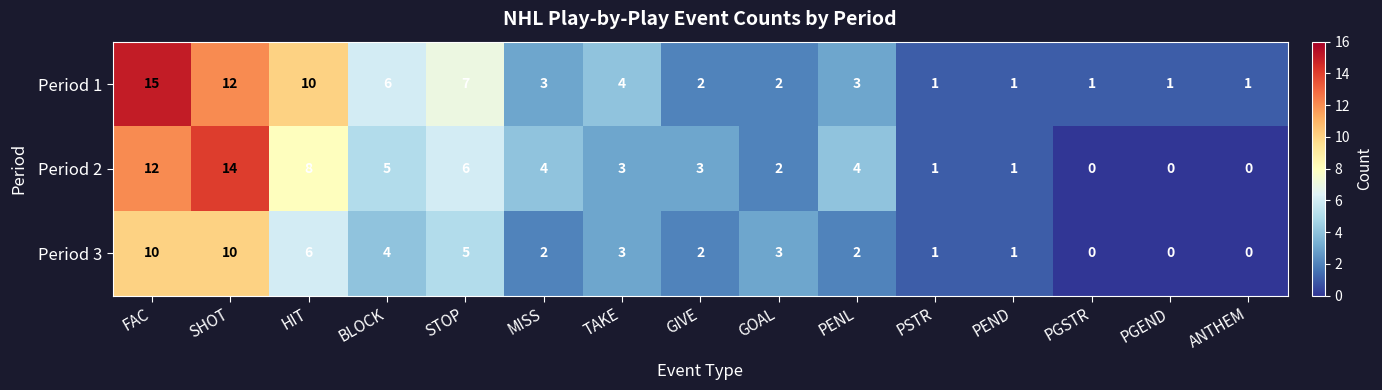

True or false: Period 1 has a value of 3 at TAKE.

False